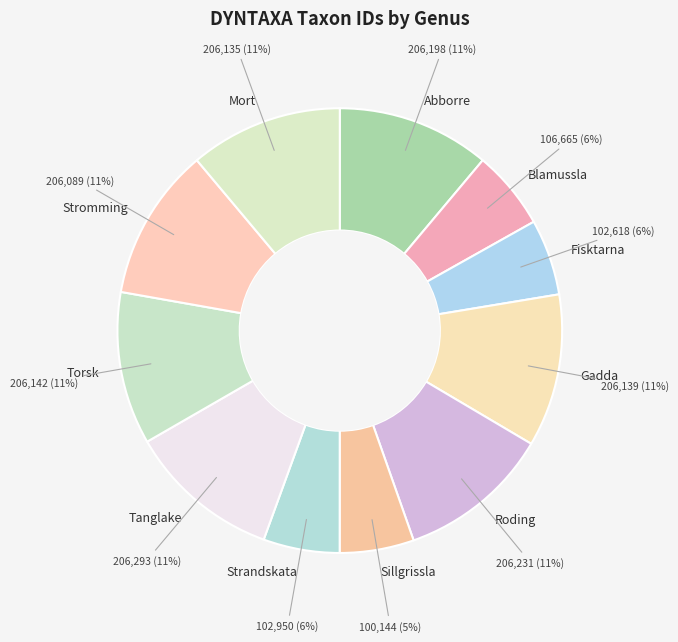

Count the number of slices in the pie.

11